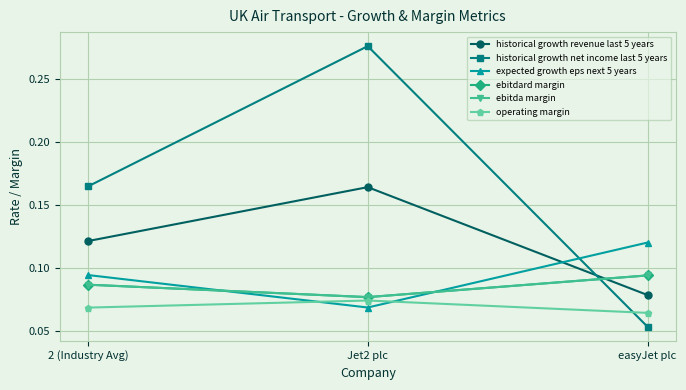

Rank the categories by historical growth net income last 5 years value from lowest to highest.

easyJet plc, 2 (Industry Avg), Jet2 plc